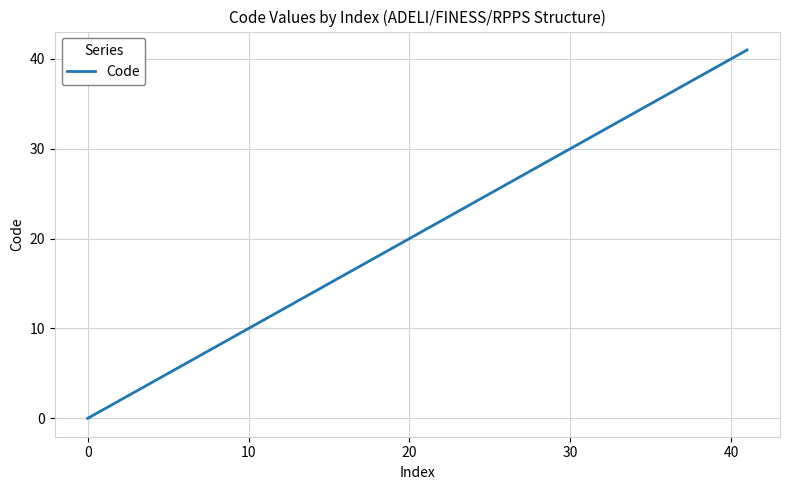

Is this an area chart (filled region under the line)?

No